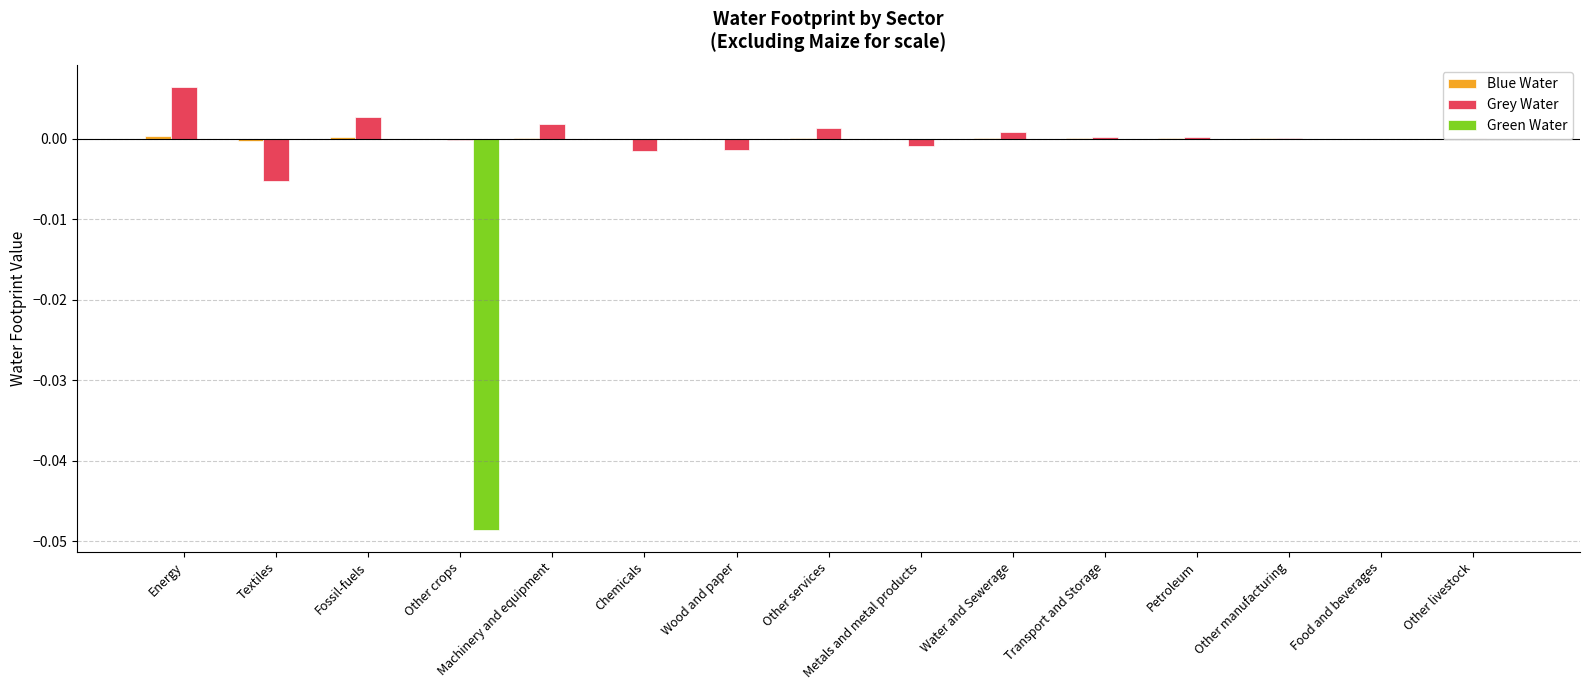

At which label does Blue Water reach its minimum?

Textiles